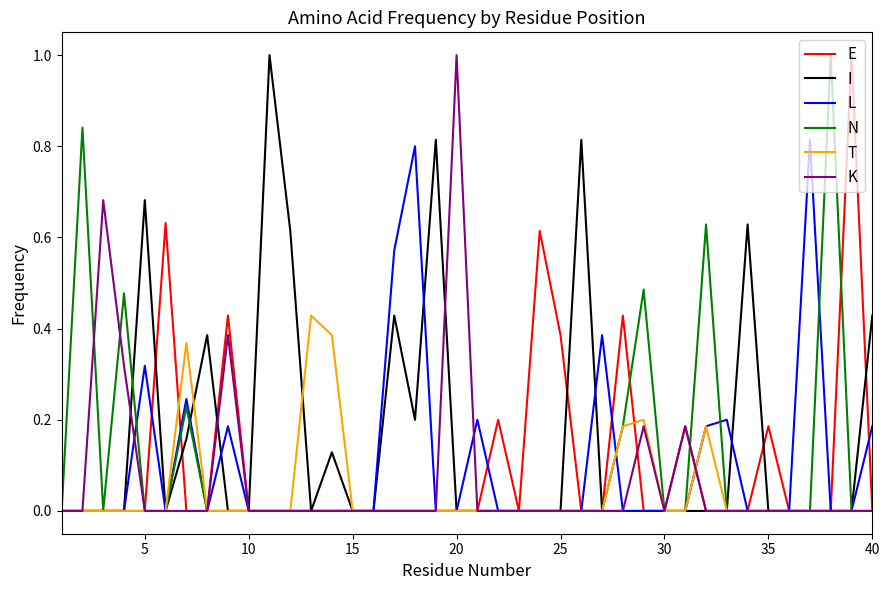

What is the difference between the maximum and minimum values in the I series?

1.0